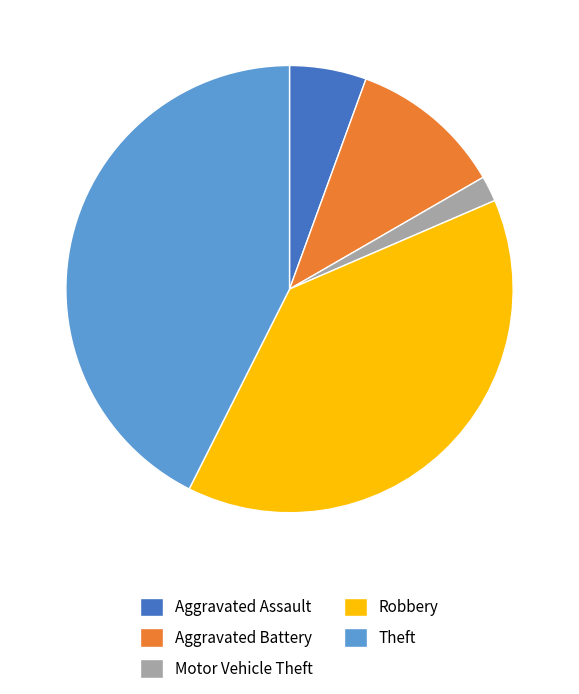

Is the sum of Motor Vehicle Theft and Aggravated Battery greater than half?

No